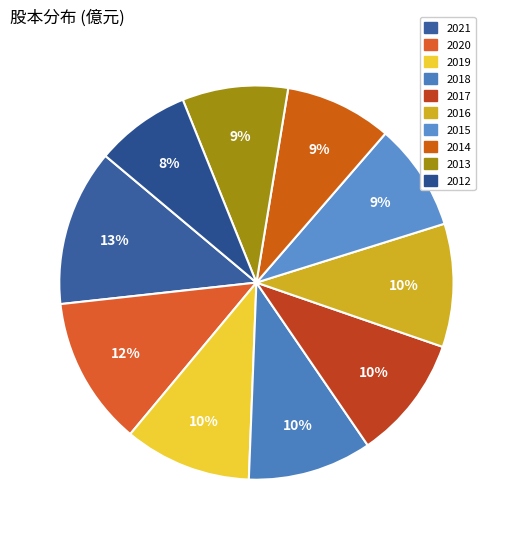

Is the sum of 2013 and 2012 greater than half?

No